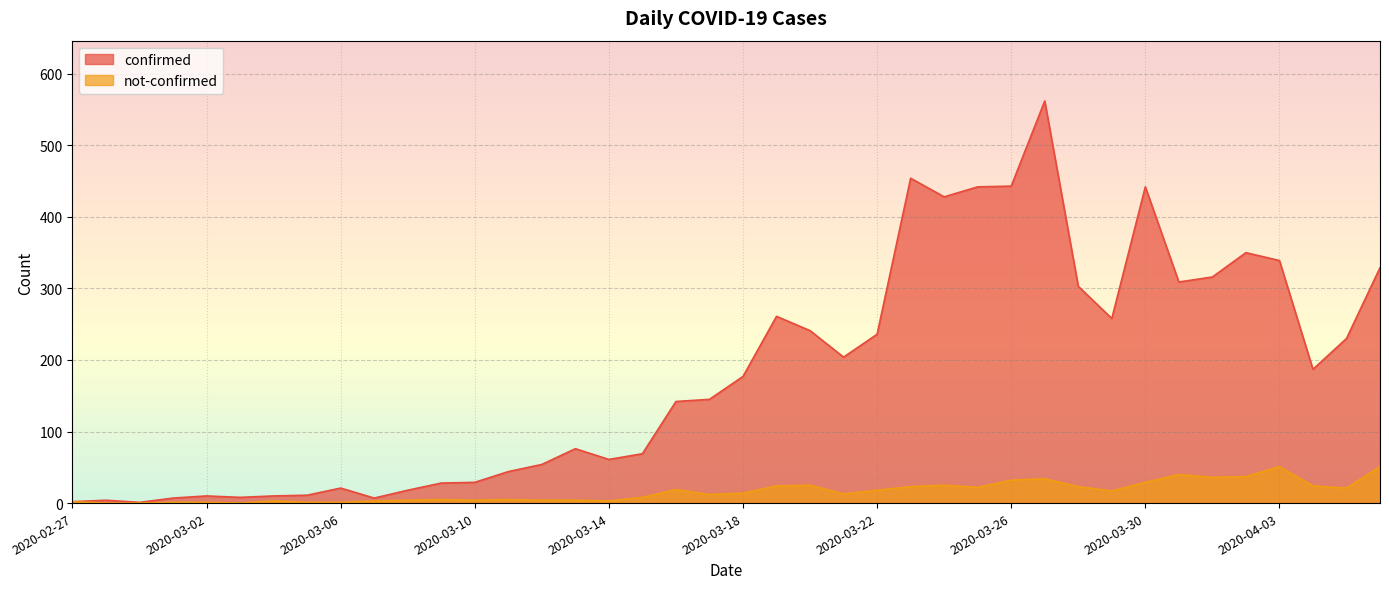

Rank the series by their average value, from lowest to highest.

not-confirmed, confirmed